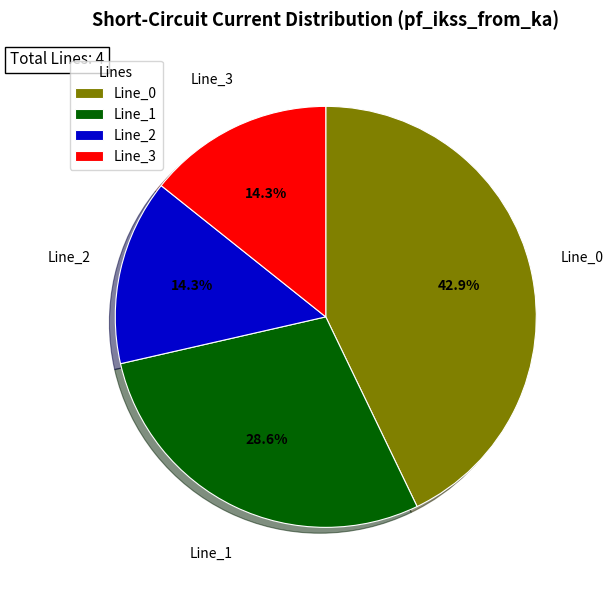

Is it true that Line_0 is 43% of the pie?

True